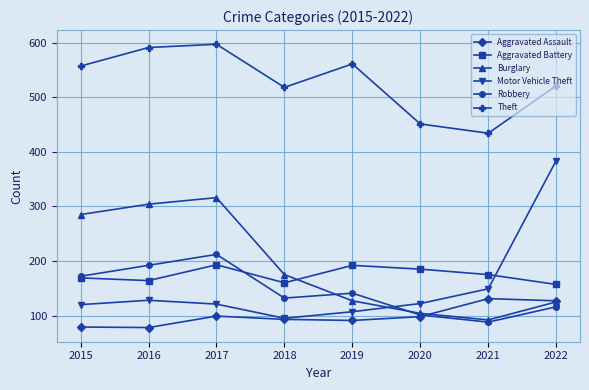

At 2016, list the series in order from smallest to largest.

Aggravated Assault, Motor Vehicle Theft, Aggravated Battery, Robbery, Burglary, Theft